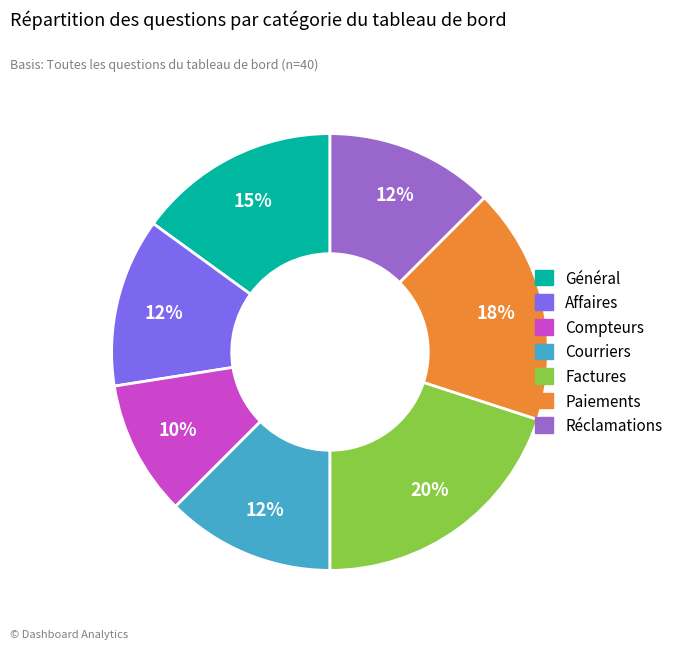

What is the ratio of the value at Paiements to the value at Général?

1.2